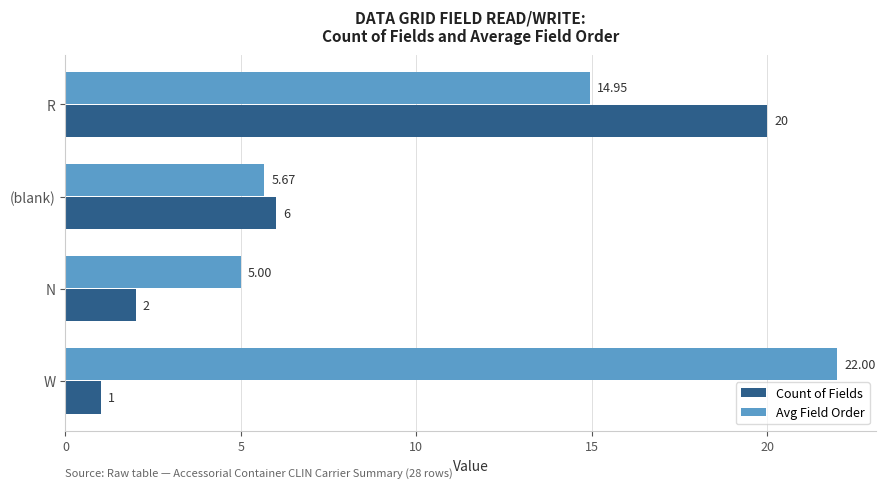

What is the sum of all Count of Fields values?

29.0